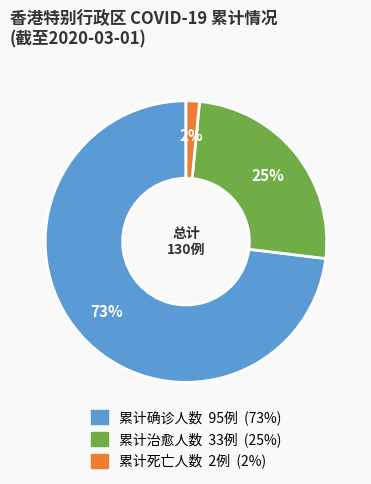

Does 累计确诊人数 represent more than half of the total?

Yes